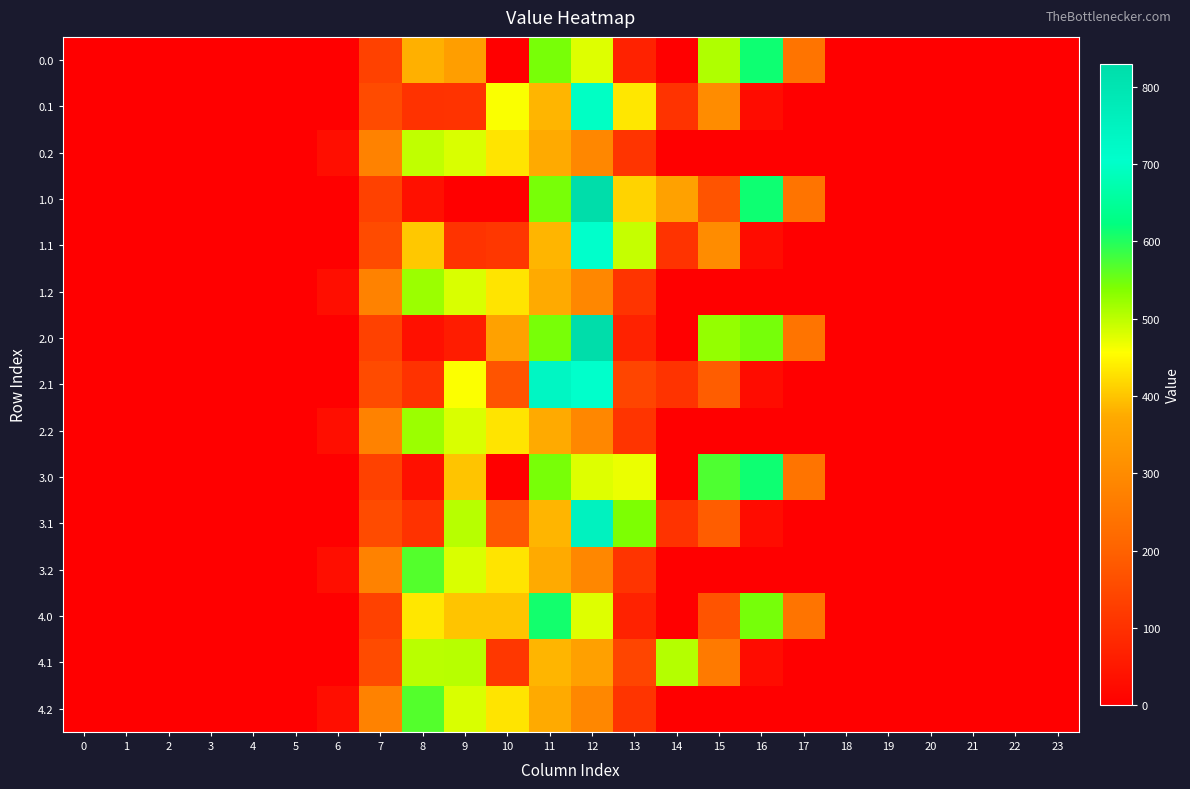

Reading left to right, transcribe all the data shown in this chart.

row_0: 0=0.0	1=0.0	2=0.0	3=0.0	4=0.0	5=0.0	6=0.0	7=134.3	8=380.0	9=345.0	10=0.0	11=544.3	12=477.2	13=70.2	14=0.3	15=508.2	16=613.0	17=243.5	18=0.0	19=0.0	20=0.0	21=0.0	22=0.0	23=0.0
row_1: 0=0.0	1=0.0	2=0.0	3=0.0	4=0.0	5=0.0	6=0.0	7=153.2	8=102.3	9=104.8	10=459.0	11=384.7	12=695.8	13=433.1	14=105.5	15=301.4	16=26.8	17=0.0	18=0.0	19=0.0	20=0.0	21=0.0	22=0.0	23=0.0
row_2: 0=0.0	1=0.0	2=0.0	3=0.0	4=0.0	5=0.0	6=29.3	7=276.9	8=496.5	9=480.7	10=430.5	11=374.4	12=289.5	13=107.8	14=0.0	15=0.0	16=0.0	17=0.0	18=0.0	19=0.0	20=0.0	21=0.0	22=0.0	23=0.0
row_3: 0=0.0	1=0.0	2=0.0	3=0.0	4=0.0	5=0.0	6=0.0	7=134.3	8=35.0	9=0.0	10=0.0	11=544.3	12=830.2	13=414.9	14=353.3	15=172.8	16=613.0	17=243.5	18=0.0	19=0.0	20=0.0	21=0.0	22=0.0	23=0.0
row_4: 0=0.0	1=0.0	2=0.0	3=0.0	4=0.0	5=0.0	6=0.0	7=153.2	8=403.5	9=104.8	10=114.0	11=384.7	12=703.8	13=494.2	14=105.5	15=301.4	16=26.8	17=0.0	18=0.0	19=0.0	20=0.0	21=0.0	22=0.0	23=0.0
row_5: 0=0.0	1=0.0	2=0.0	3=0.0	4=0.0	5=0.0	6=29.3	7=276.9	8=521.9	9=480.7	10=430.5	11=374.4	12=289.5	13=107.8	14=0.0	15=0.0	16=0.0	17=0.0	18=0.0	19=0.0	20=0.0	21=0.0	22=0.0	23=0.0
row_6: 0=0.0	1=0.0	2=0.0	3=0.0	4=0.0	5=0.0	6=0.0	7=134.3	8=35.0	9=59.3	10=353.0	11=544.3	12=830.2	13=70.2	14=0.3	15=525.8	16=545.4	17=243.5	18=0.0	19=0.0	20=0.0	21=0.0	22=0.0	23=0.0
row_7: 0=0.0	1=0.0	2=0.0	3=0.0	4=0.0	5=0.0	6=0.0	7=153.2	8=102.3	9=457.8	10=173.3	11=737.7	12=703.8	13=141.2	14=105.5	15=190.4	16=26.8	17=0.0	18=0.0	19=0.0	20=0.0	21=0.0	22=0.0	23=0.0
row_8: 0=0.0	1=0.0	2=0.0	3=0.0	4=0.0	5=0.0	6=29.3	7=276.9	8=521.9	9=480.7	10=430.5	11=374.4	12=289.5	13=107.8	14=0.0	15=0.0	16=0.0	17=0.0	18=0.0	19=0.0	20=0.0	21=0.0	22=0.0	23=0.0
row_9: 0=0.0	1=0.0	2=0.0	3=0.0	4=0.0	5=0.0	6=0.0	7=134.3	8=35.0	9=399.0	10=0.0	11=544.3	12=477.2	13=468.7	14=0.3	15=571.8	16=613.0	17=243.5	18=0.0	19=0.0	20=0.0	21=0.0	22=0.0	23=0.0
row_10: 0=0.0	1=0.0	2=0.0	3=0.0	4=0.0	5=0.0	6=0.0	7=153.2	8=102.3	9=503.8	10=181.0	11=384.7	12=749.8	13=540.2	14=105.5	15=190.4	16=26.8	17=0.0	18=0.0	19=0.0	20=0.0	21=0.0	22=0.0	23=0.0
row_11: 0=0.0	1=0.0	2=0.0	3=0.0	4=0.0	5=0.0	6=29.3	7=276.9	8=568.5	9=480.7	10=430.5	11=374.4	12=289.5	13=107.8	14=0.0	15=0.0	16=0.0	17=0.0	18=0.0	19=0.0	20=0.0	21=0.0	22=0.0	23=0.0
row_12: 0=0.0	1=0.0	2=0.0	3=0.0	4=0.0	5=0.0	6=0.0	7=134.3	8=434.0	9=399.0	10=399.0	11=611.3	12=477.2	13=70.2	14=0.3	15=172.8	16=545.4	17=243.5	18=0.0	19=0.0	20=0.0	21=0.0	22=0.0	23=0.0
row_13: 0=0.0	1=0.0	2=0.0	3=0.0	4=0.0	5=0.0	6=0.0	7=153.2	8=501.3	9=503.8	10=114.0	11=384.7	12=350.8	13=141.2	14=504.5	15=257.4	16=26.8	17=0.0	18=0.0	19=0.0	20=0.0	21=0.0	22=0.0	23=0.0
row_14: 0=0.0	1=0.0	2=0.0	3=0.0	4=0.0	5=0.0	6=29.3	7=276.9	8=568.5	9=480.7	10=430.5	11=374.4	12=289.5	13=107.8	14=0.0	15=0.0	16=0.0	17=0.0	18=0.0	19=0.0	20=0.0	21=0.0	22=0.0	23=0.0